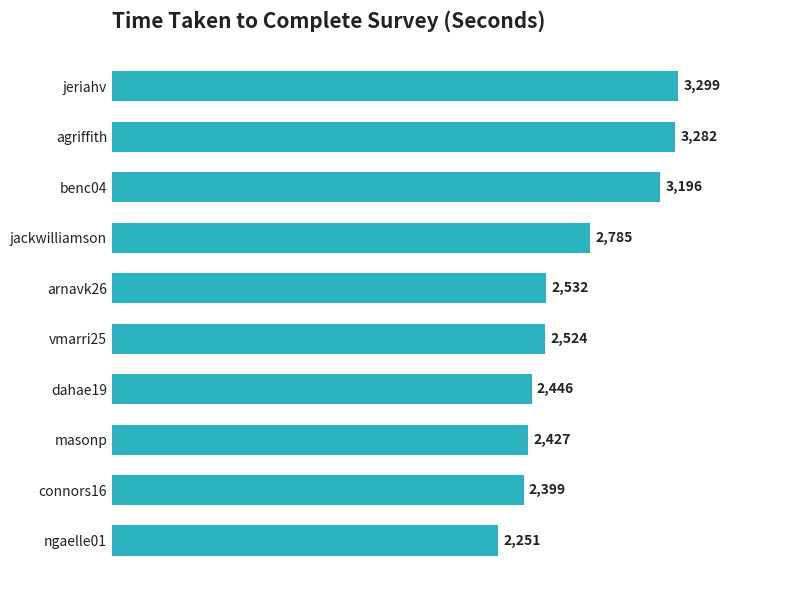

At which label is the value closest to 2775?

jackwilliamson